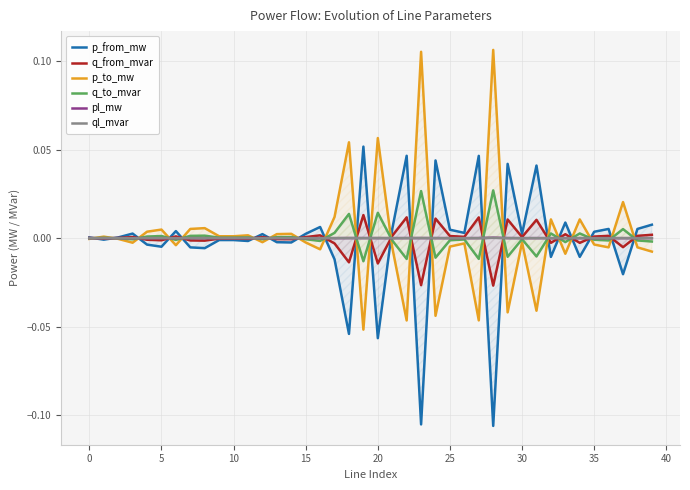

Is the value of q_to_mvar at 20 greater than the value of p_from_mw at 30?

Yes